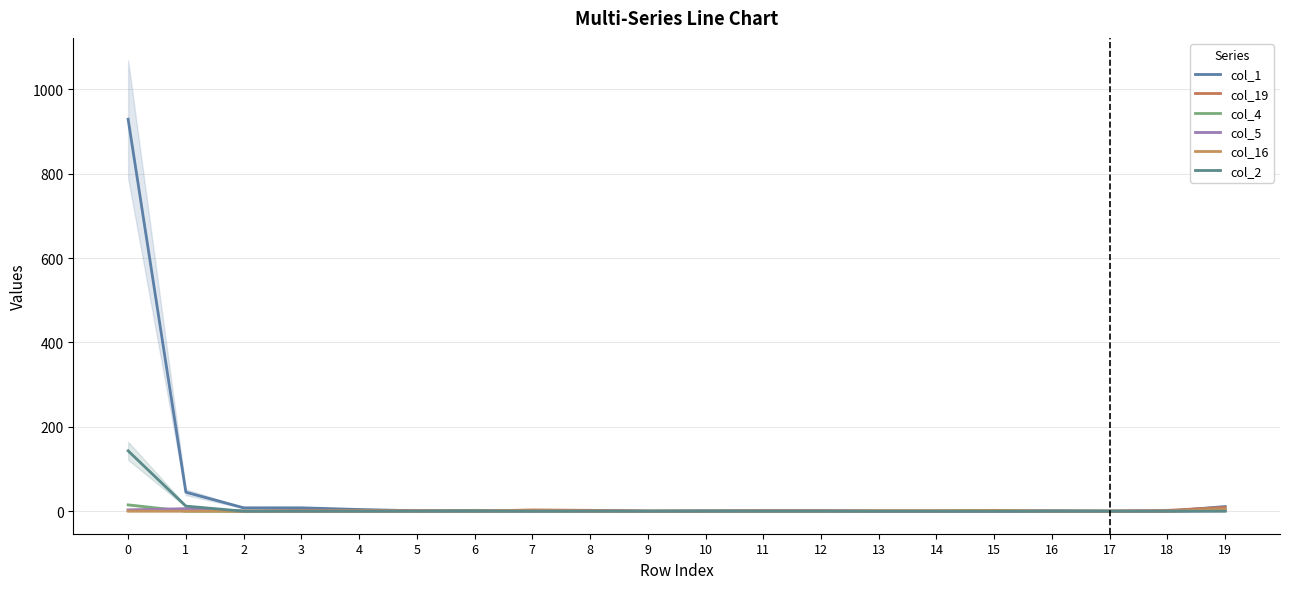

True or false: col_16 and col_5 intersect in this chart.

False